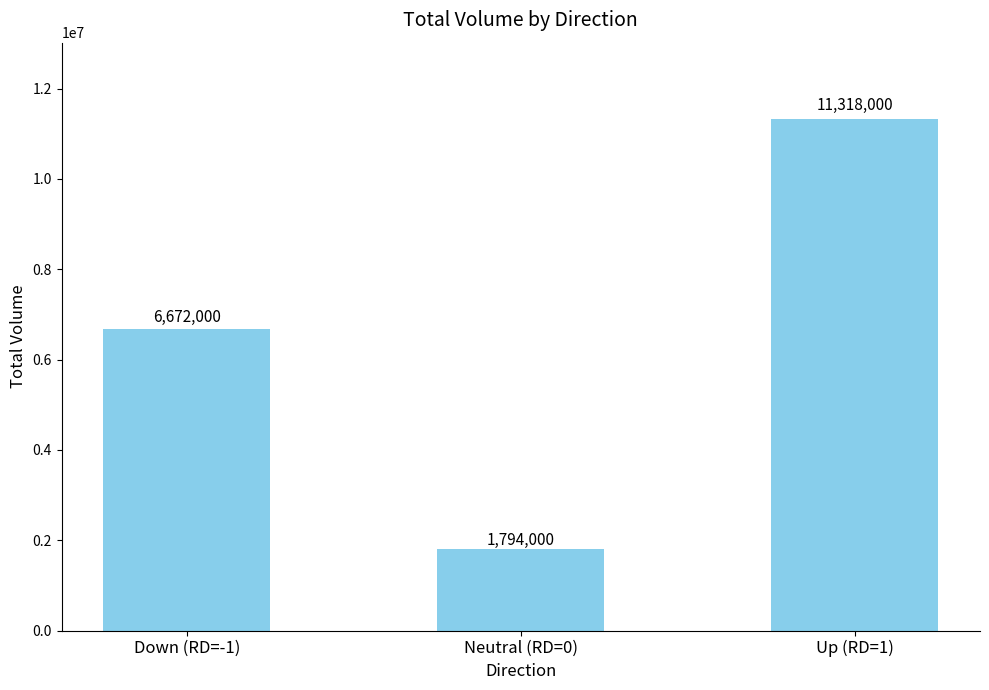

The chart shows a value of 1794000 at Neutral (RD=0). True or false?

True